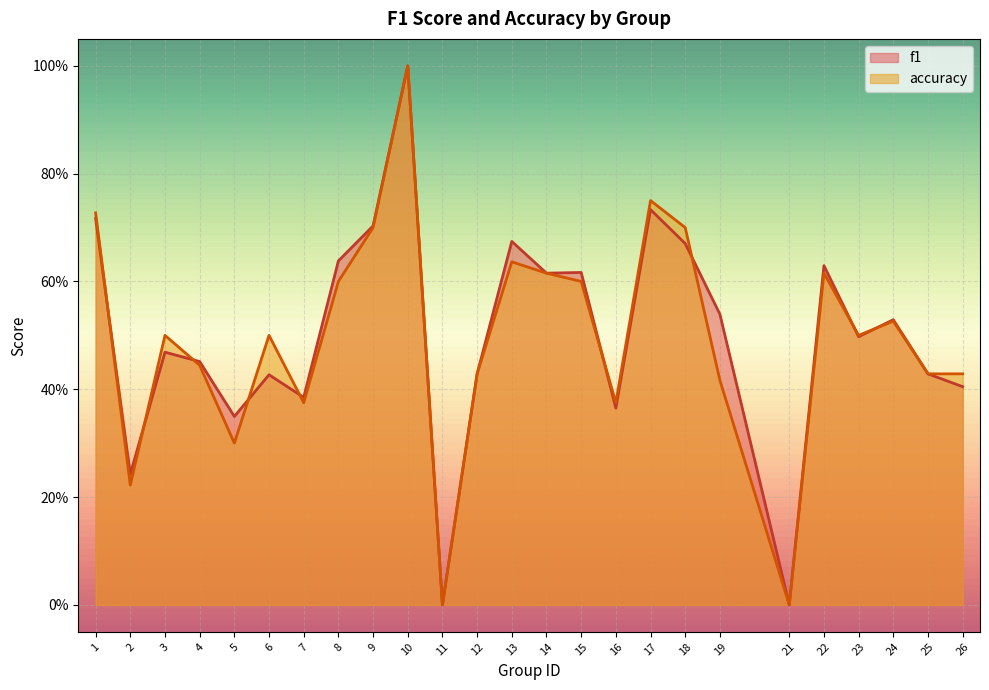

Which category has the lowest value across all series?

11